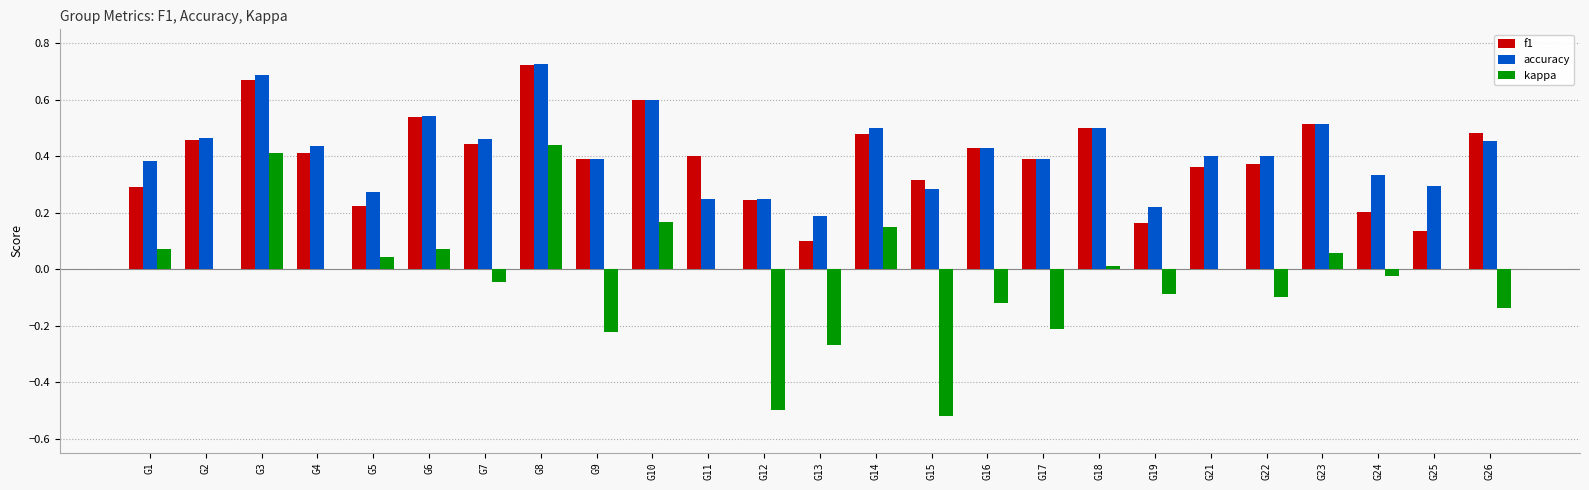

At which category does the chart reach its peak across all series?

G8